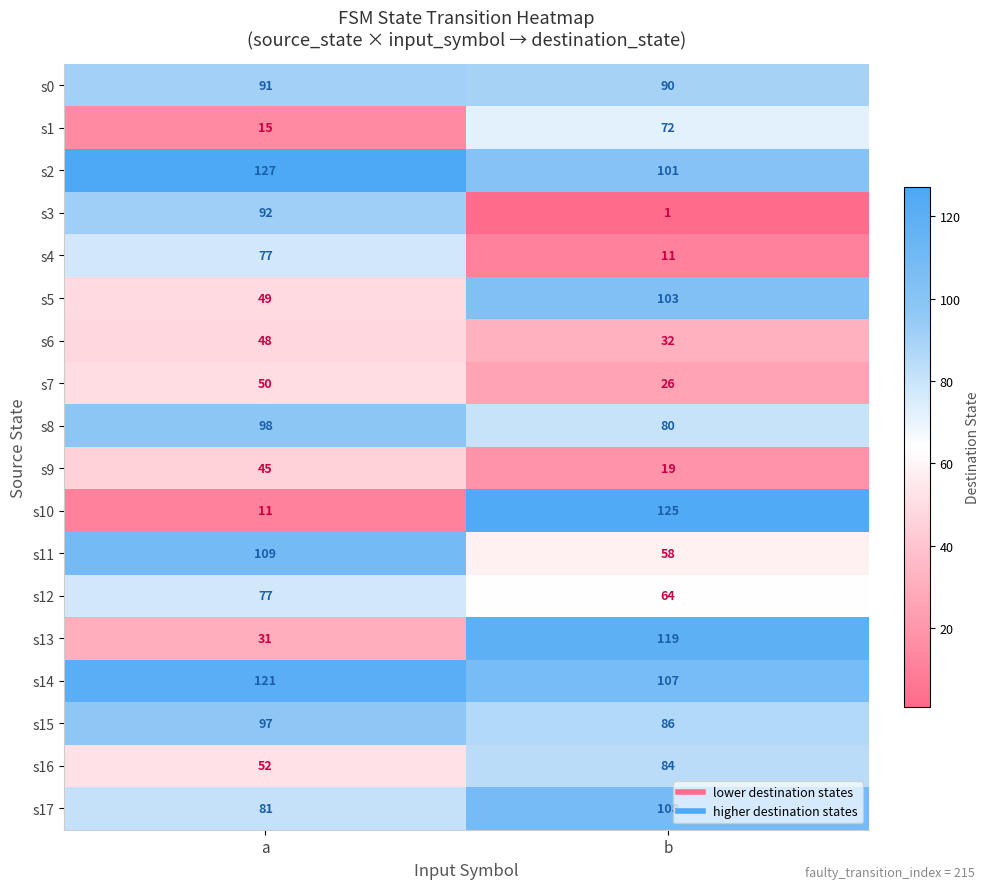

Between a and b, which series saw the biggest shift?

s10